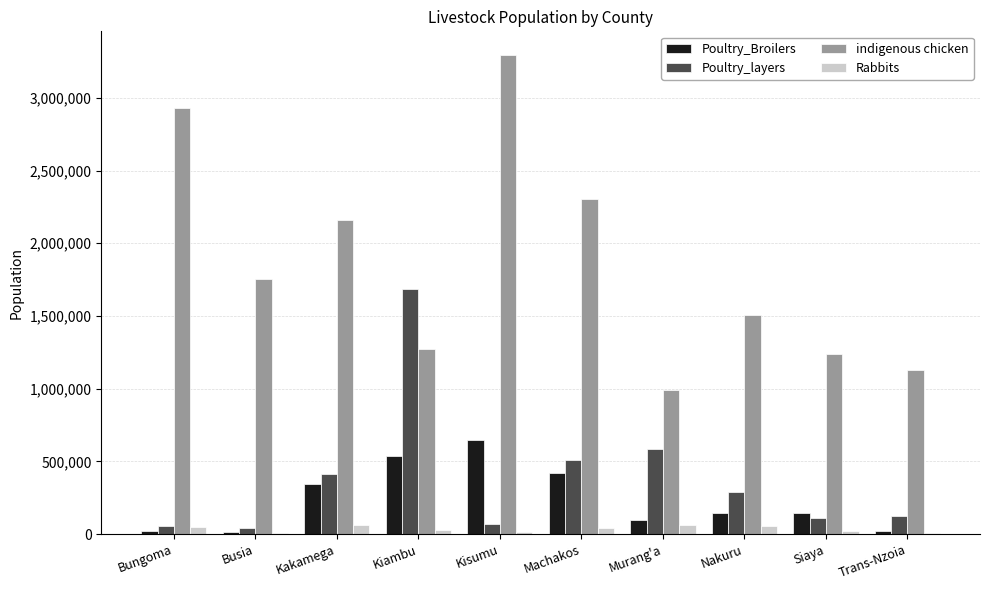

At which label is Poultry_layers closest to 865680?

Murang'a